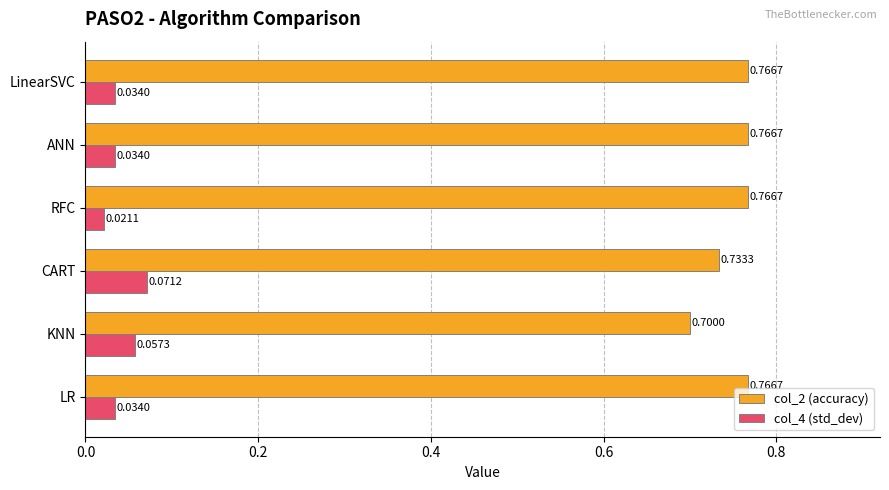

Which category has the lowest value across all series?

RFC